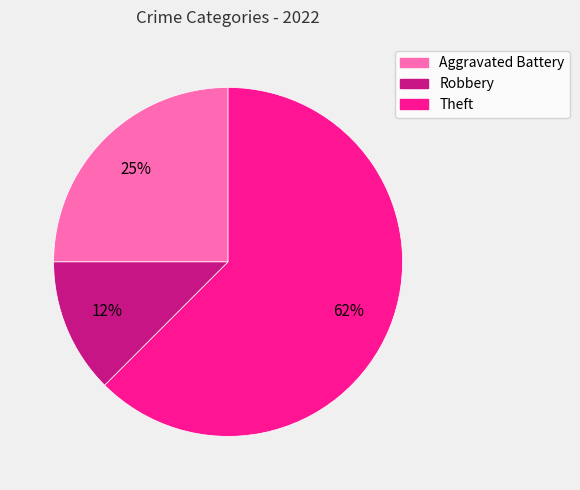

To the nearest percent, what portion does Aggravated Battery represent?

25%